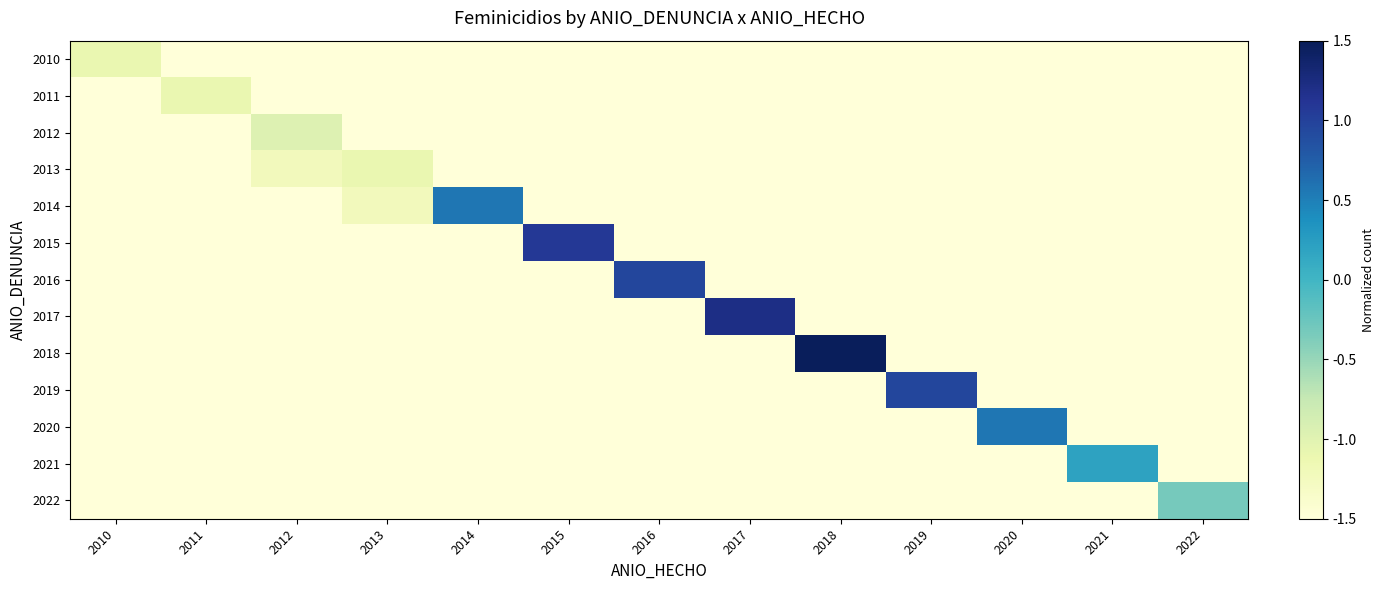

What is the maximum value shown in the chart?

1.5